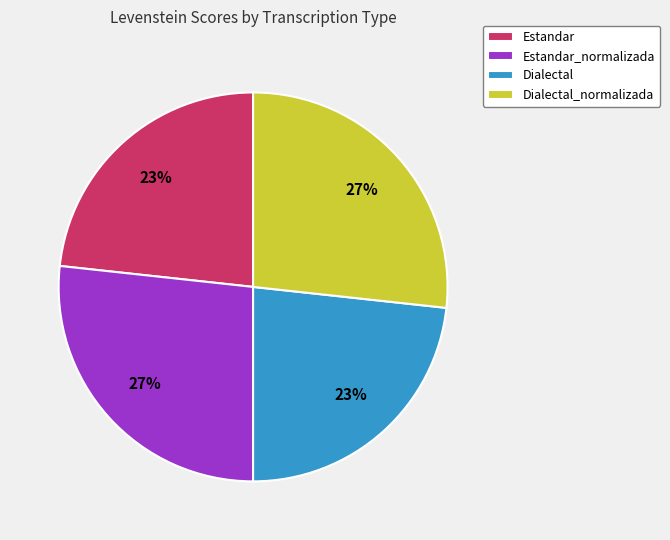

Does any single category account for the majority?

No